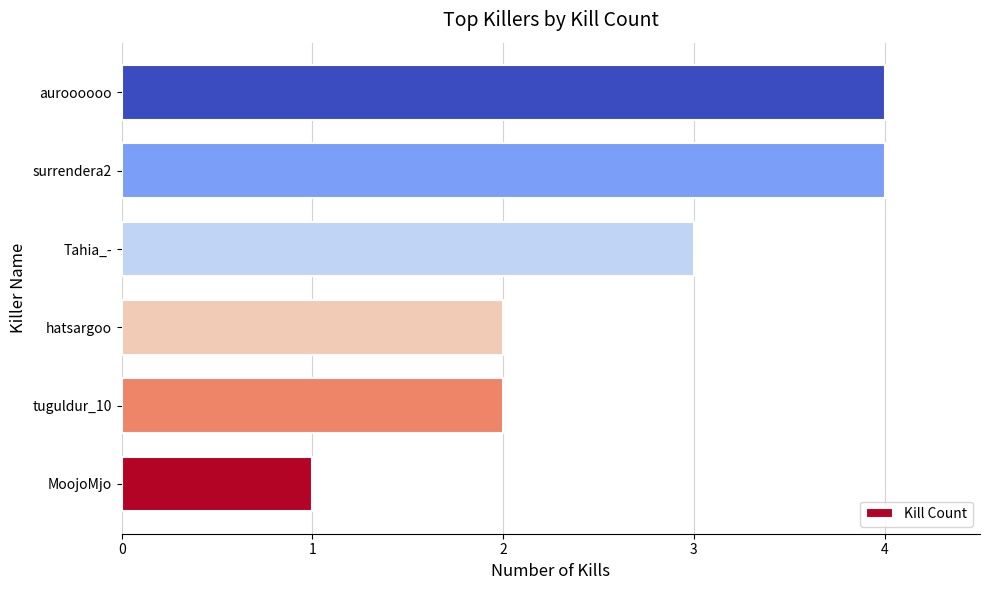

What is the sum of all values?

16